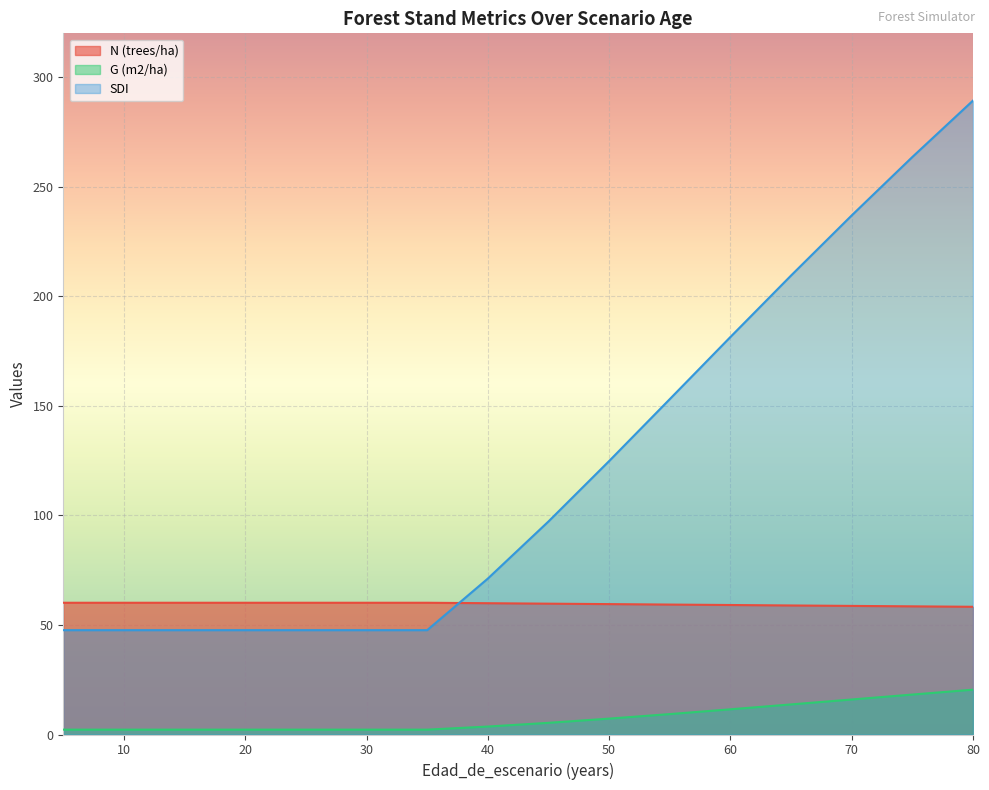

Reading right to left, extract all data points from this chart.

N (trees/ha): 58.3	58.5	58.7	58.9	59.1	59.3	59.5	59.7	59.9	60.1	60.1	60.1	60.1	60.1	60.1	60.1
G (m2/ha): 20.5	18.2	16.0	13.7	11.5	9.3	7.2	5.3	3.6	2.2	2.2	2.2	2.2	2.2	2.2	2.2
SDI: 289.3	263.6	236.9	209.5	181.4	153.1	124.8	97.2	71.2	47.6	47.6	47.6	47.6	47.6	47.6	47.6